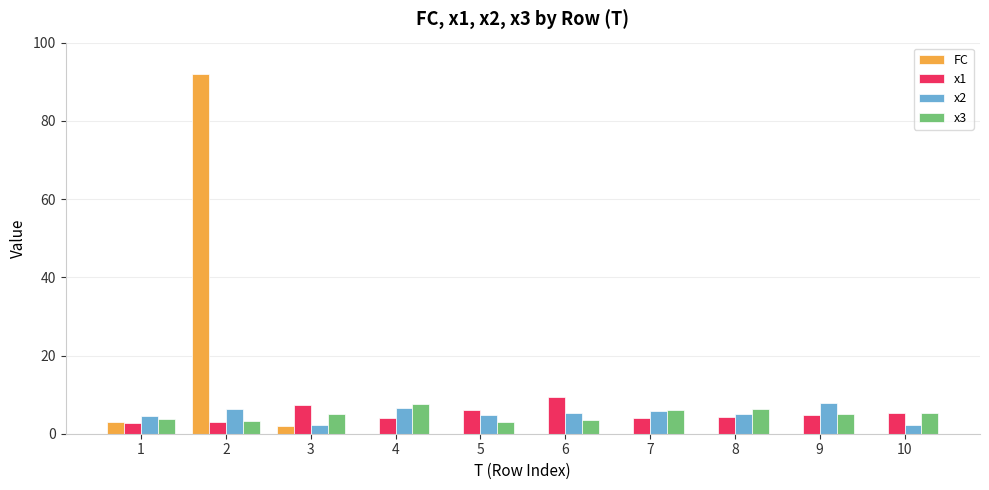

What is the sum of all x2 values?

50.8